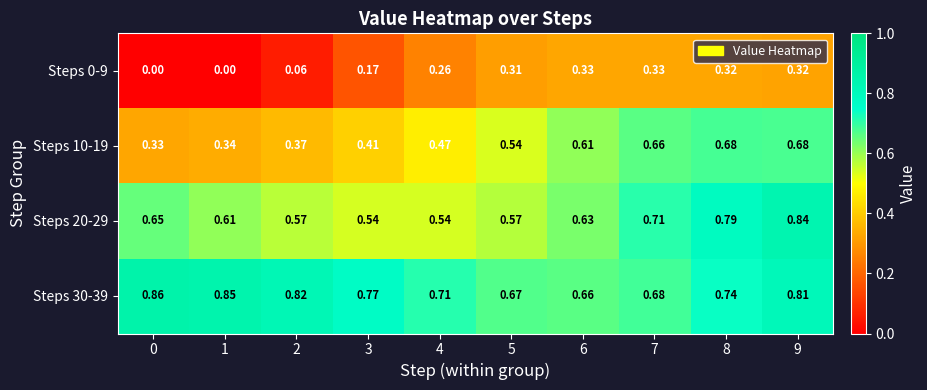

Reading left to right, what are all the values shown in this chart?

Steps 0-9: 0=0.0	1=0.0	2=0.1	3=0.2	4=0.3	5=0.3	6=0.3	7=0.3	8=0.3	9=0.3
Steps 10-19: 0=0.3	1=0.3	2=0.4	3=0.4	4=0.5	5=0.5	6=0.6	7=0.7	8=0.7	9=0.7
Steps 20-29: 0=0.7	1=0.6	2=0.6	3=0.5	4=0.5	5=0.6	6=0.6	7=0.7	8=0.8	9=0.8
Steps 30-39: 0=0.9	1=0.8	2=0.8	3=0.8	4=0.7	5=0.7	6=0.7	7=0.7	8=0.7	9=0.8